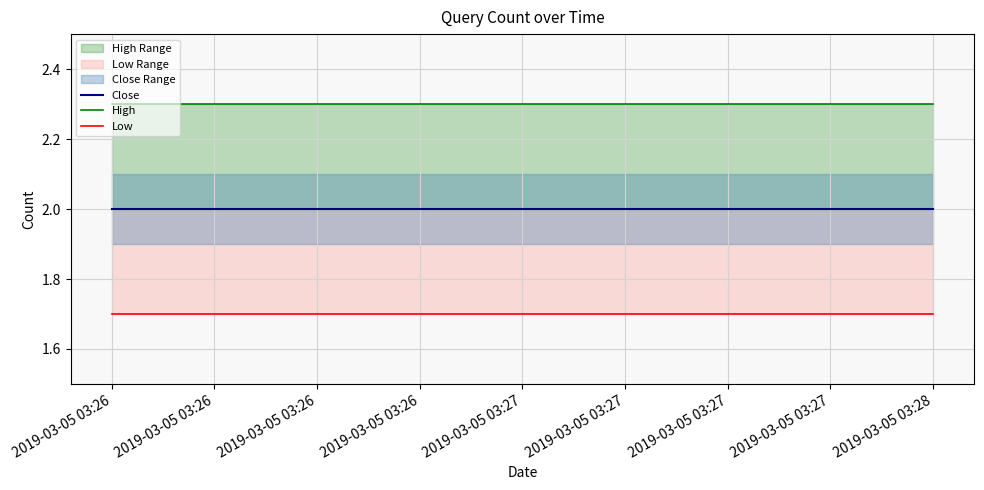

Rank the series by their average value, from lowest to highest.

Low, Close, High